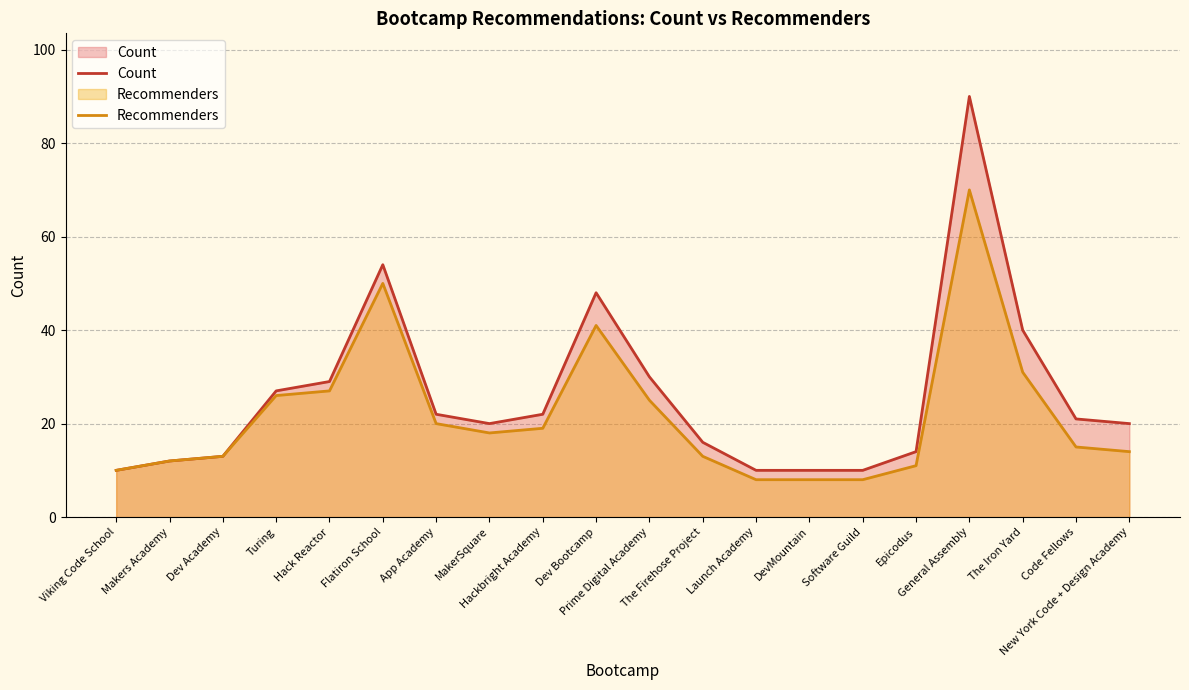

Does the chart have visible grid lines?

Yes